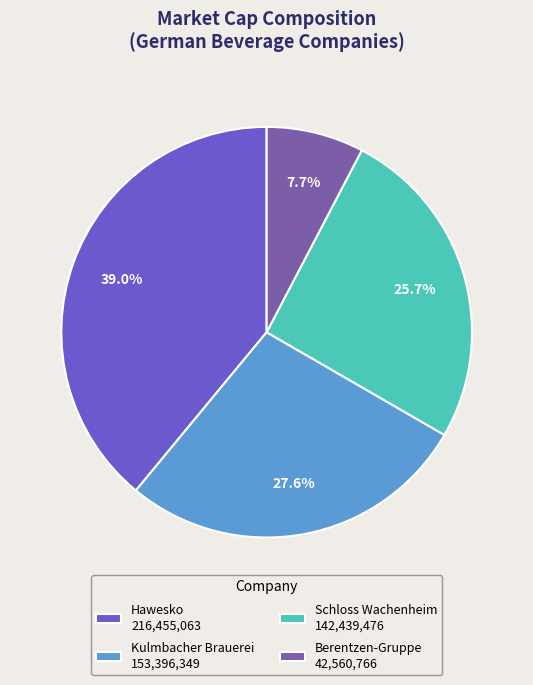

Count the number of slices in the pie.

4